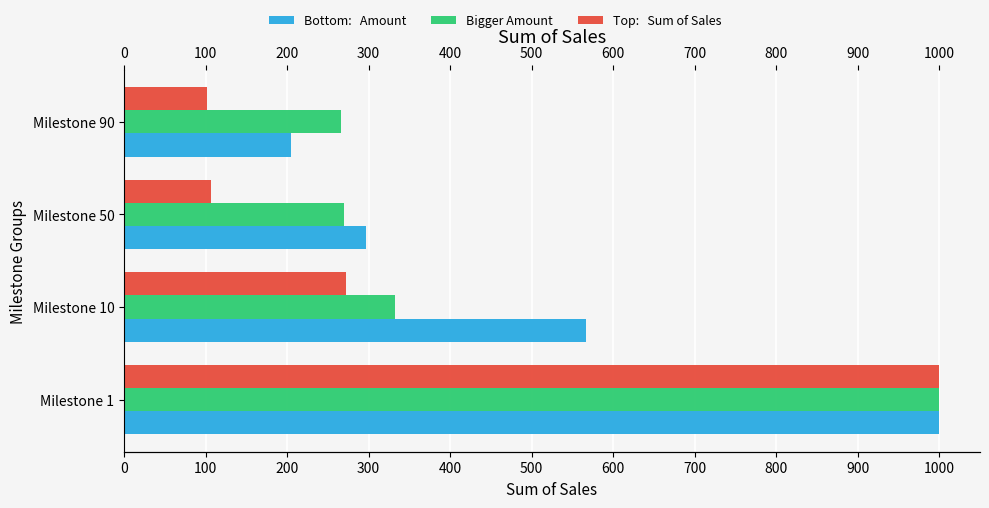

Does the chart contain any negative values?

No